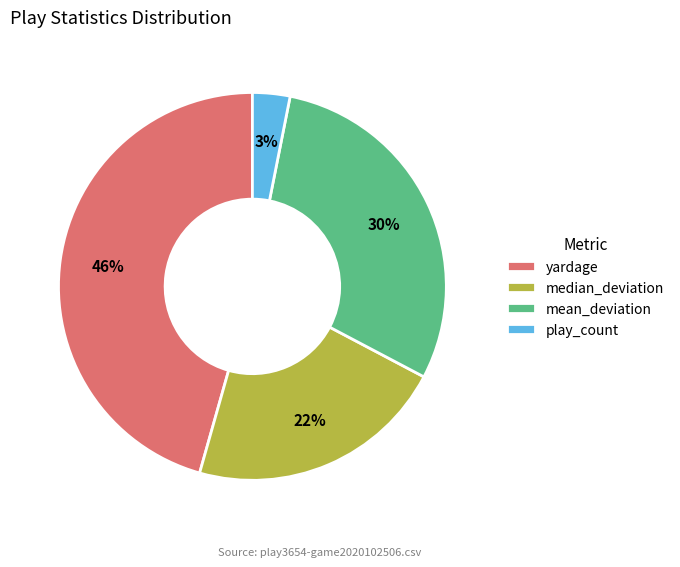

Which slice is the smallest?

play_count